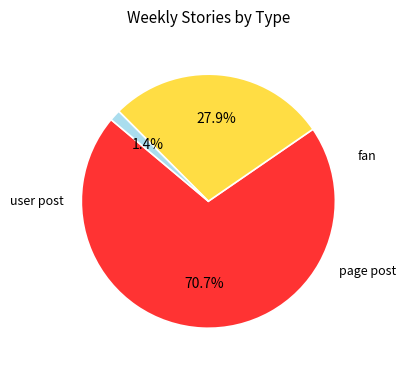

Is there any slice that represents more than half of the pie?

Yes